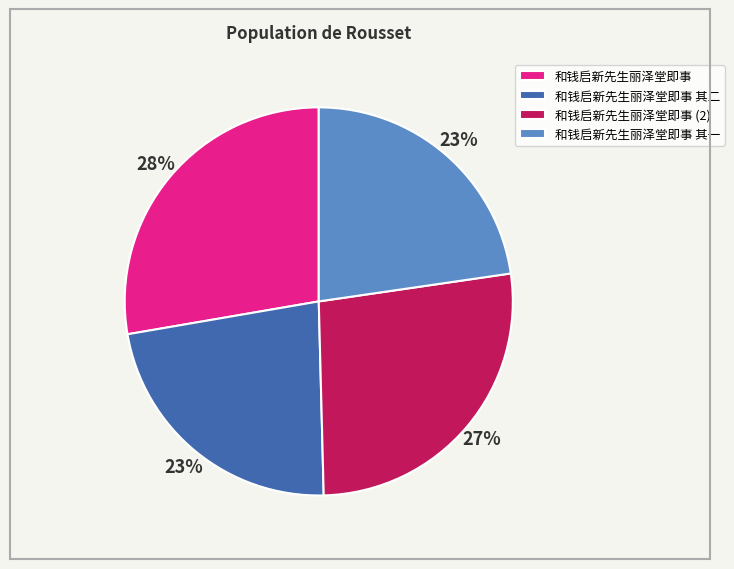

To the nearest percent, what percentage of the pie is 和钱启新先生丽泽堂即事?

28%